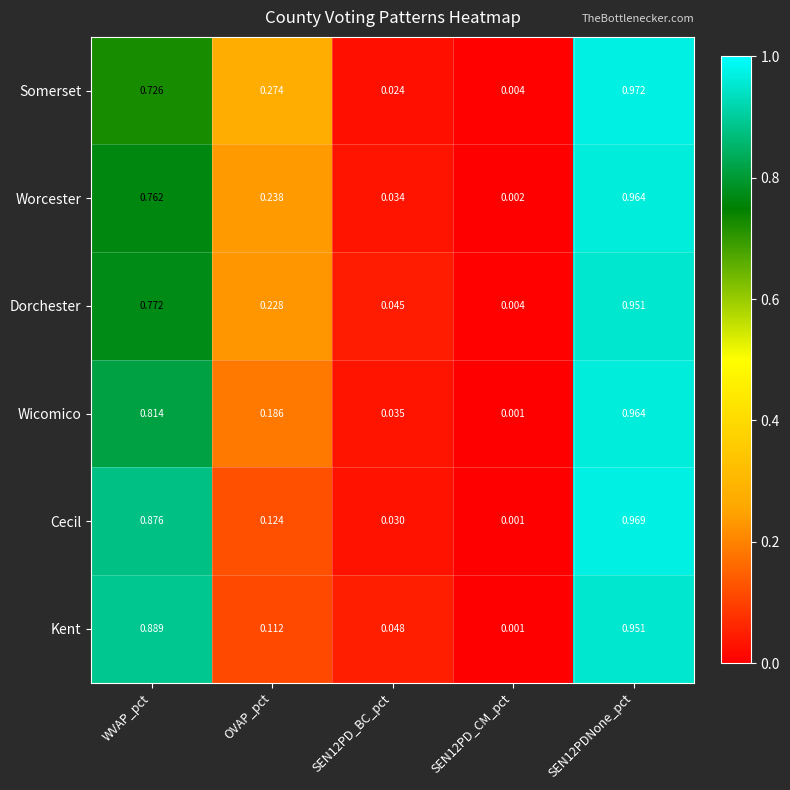

What is the total value across all series at SEN12PDNone_pct?

5.8